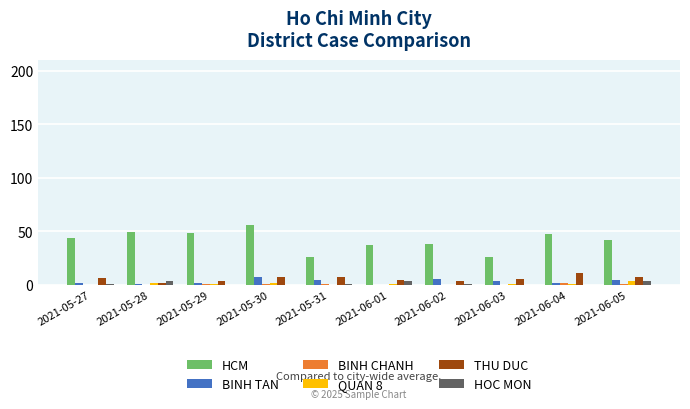

What is the spread (max minus min) of values at 2021-05-28?

49